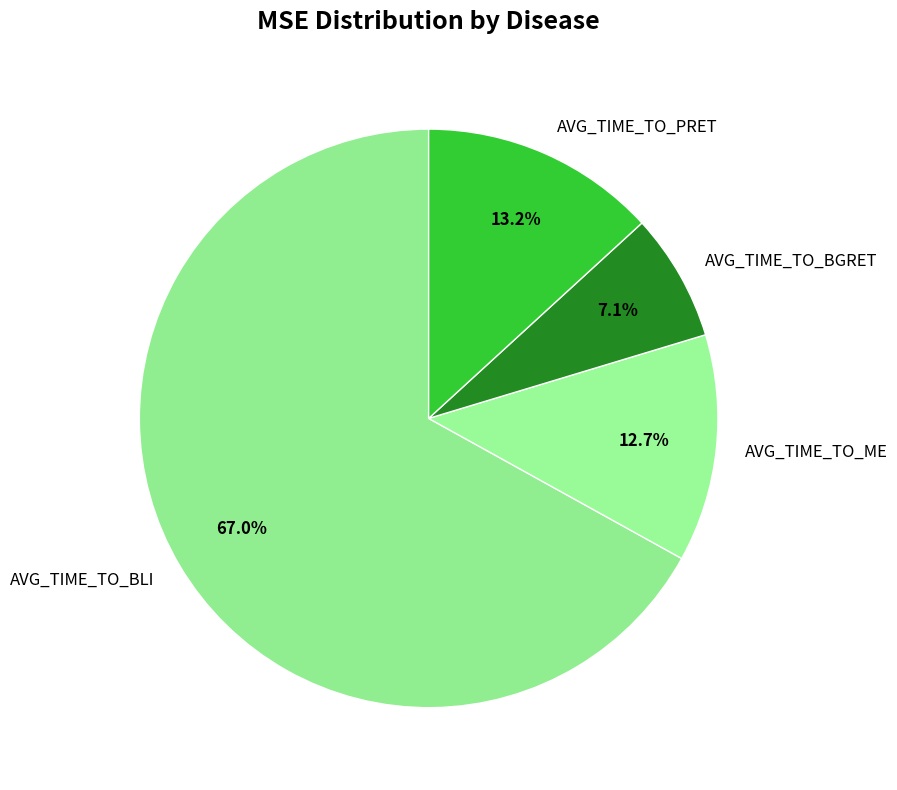

Does any single category account for the majority?

Yes